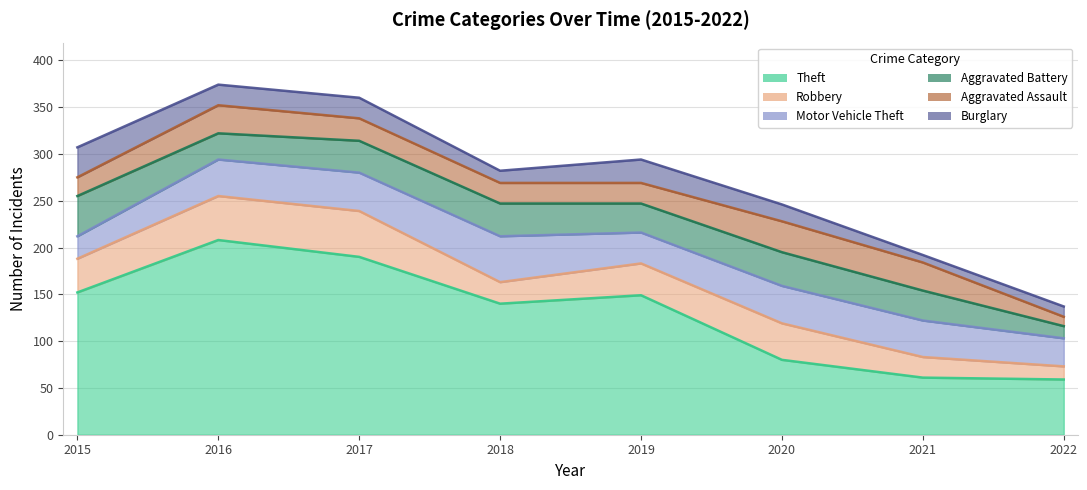

How many lines are shown in the chart?

6